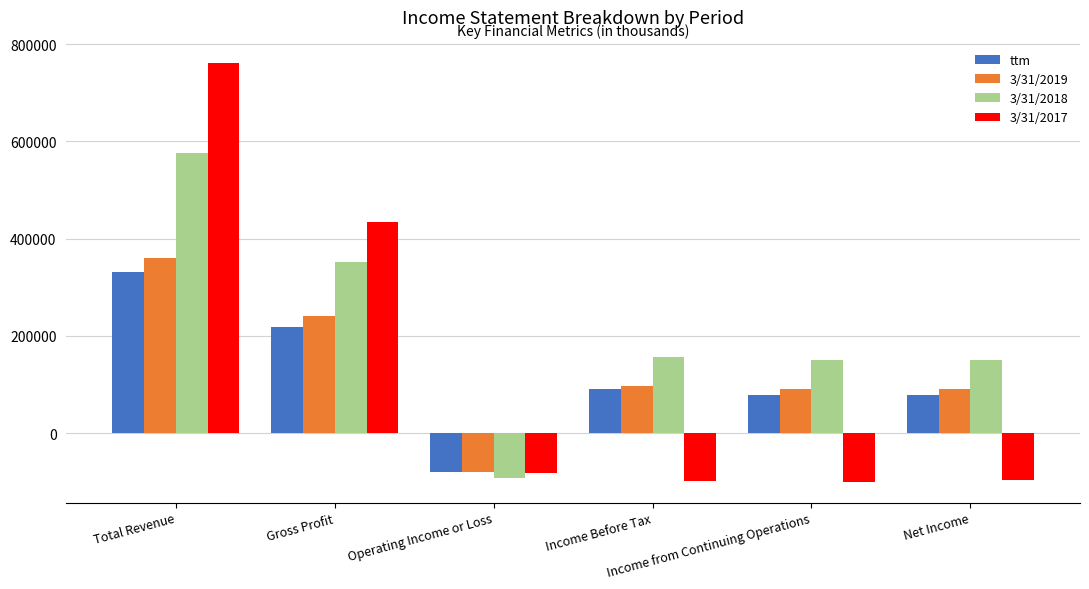

What is the total value across all series at Total Revenue?

2029070